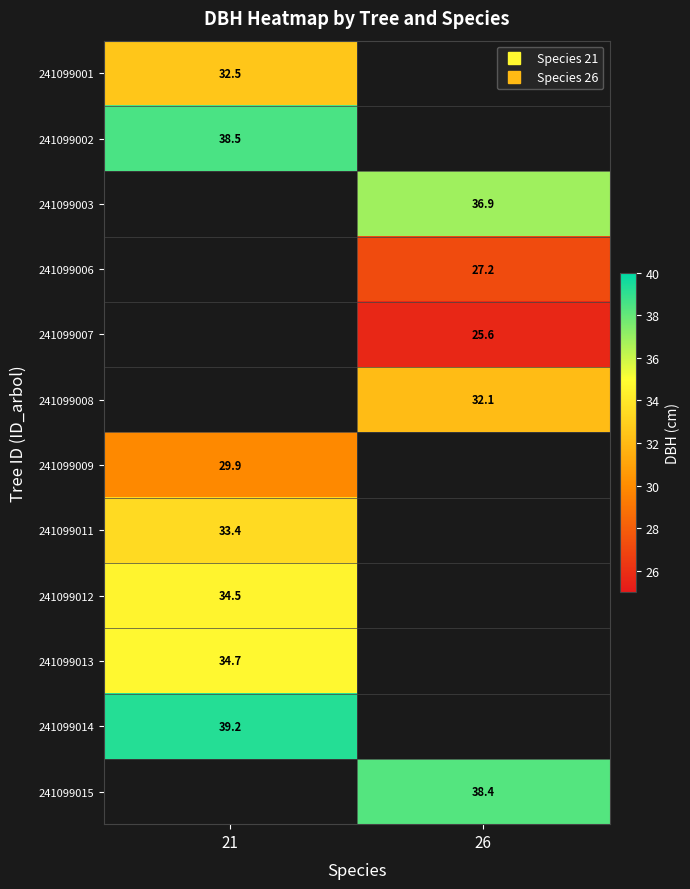

What is the highest value of the 241099001 series?

32.5